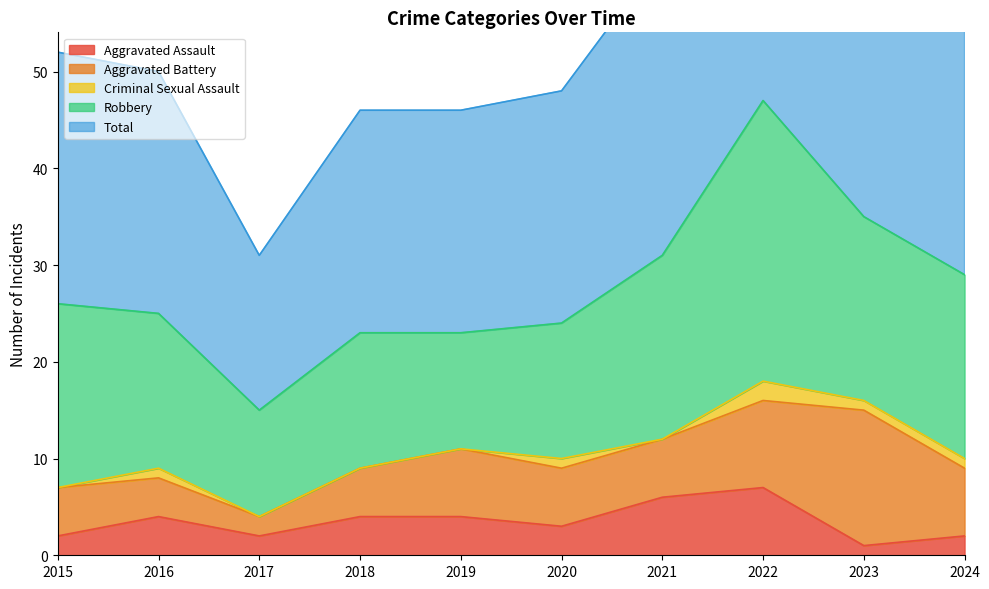

At which category is the sum across all series the highest?

2022